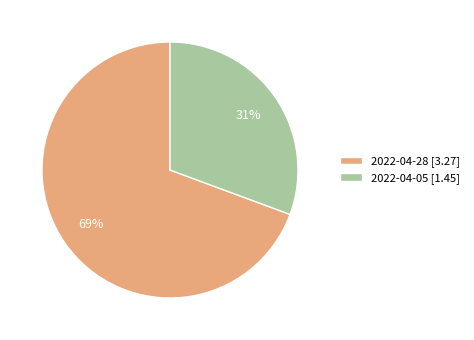

To the nearest percent, what is the combined percentage of 2022-04-05 [1.45] and 2022-04-28 [3.27]?

100%